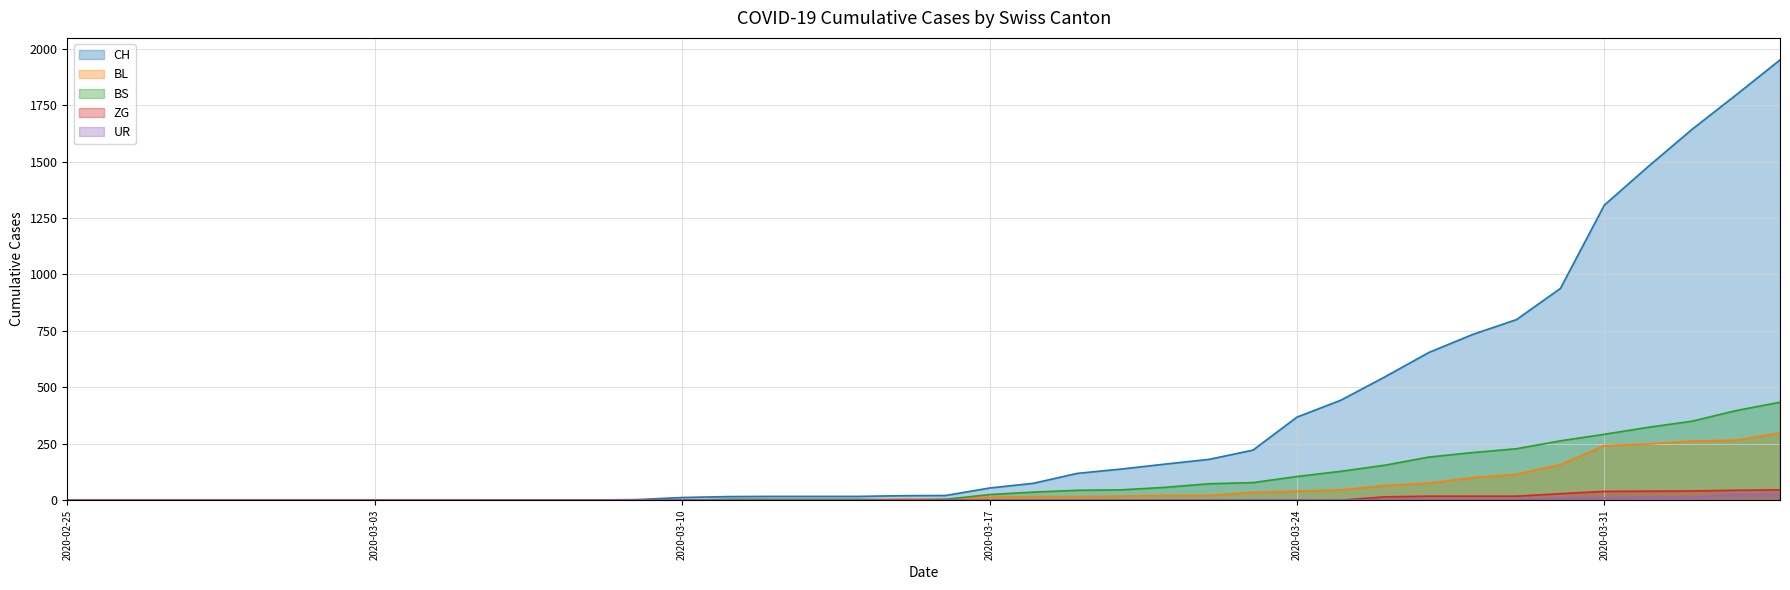

What is the greatest value displayed?

1950